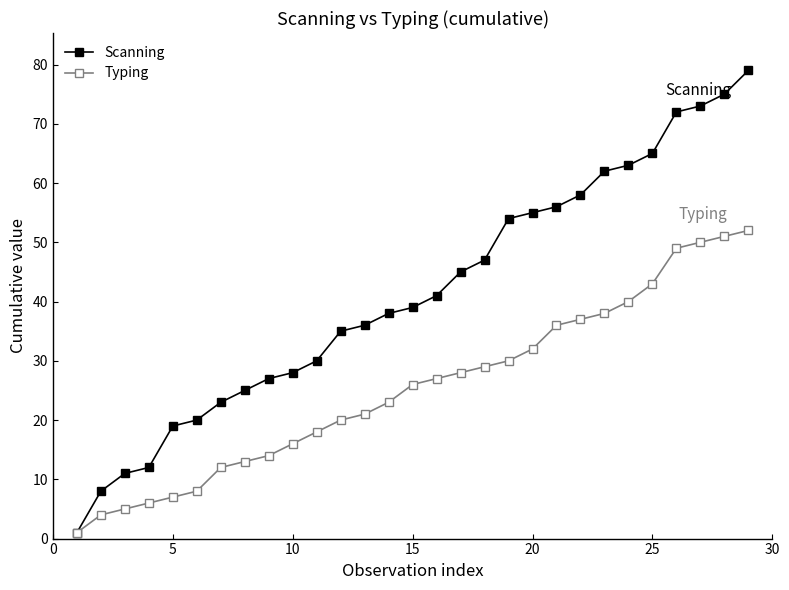

List the series in order of their overall mean, highest first.

Scanning, Typing